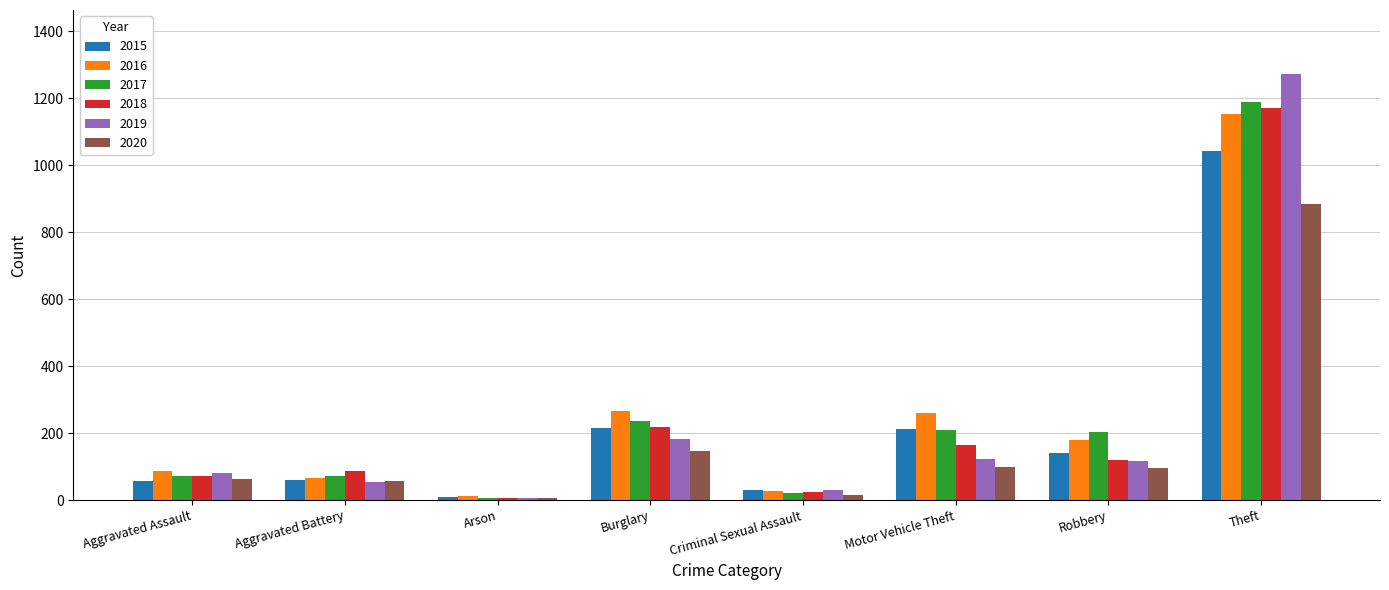

At which category is the sum across all series the highest?

Theft